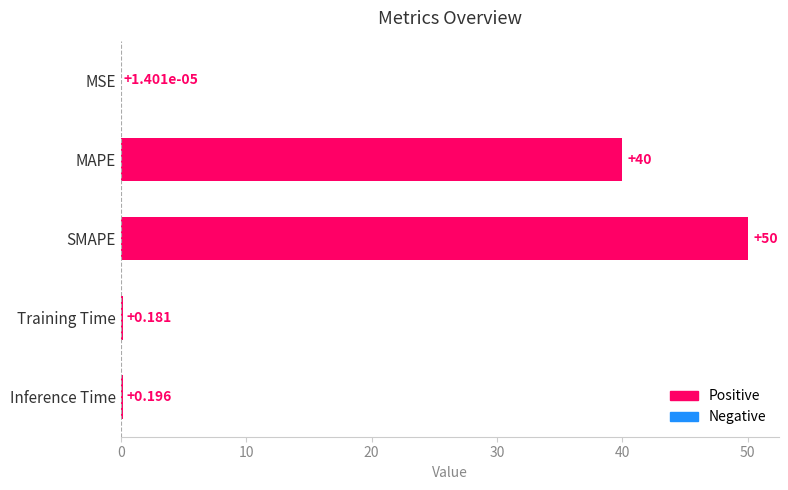

Which has a higher value, SMAPE or MSE?

SMAPE